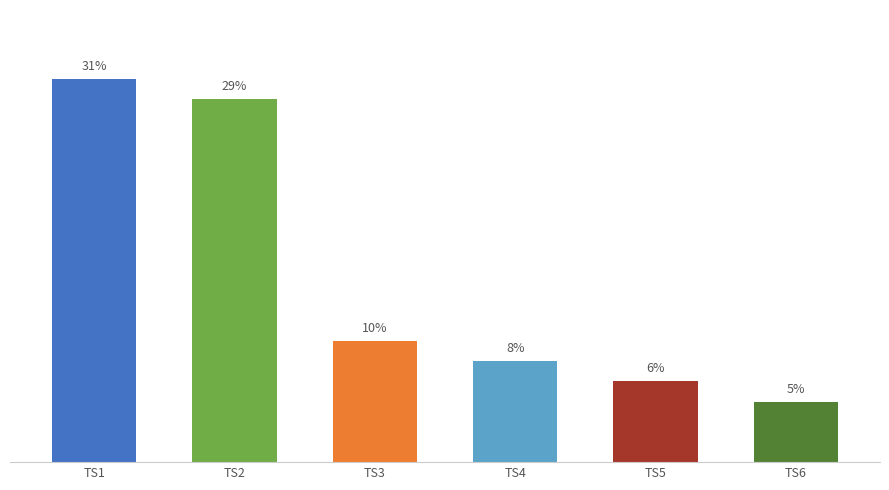

Are the bars horizontal?

No